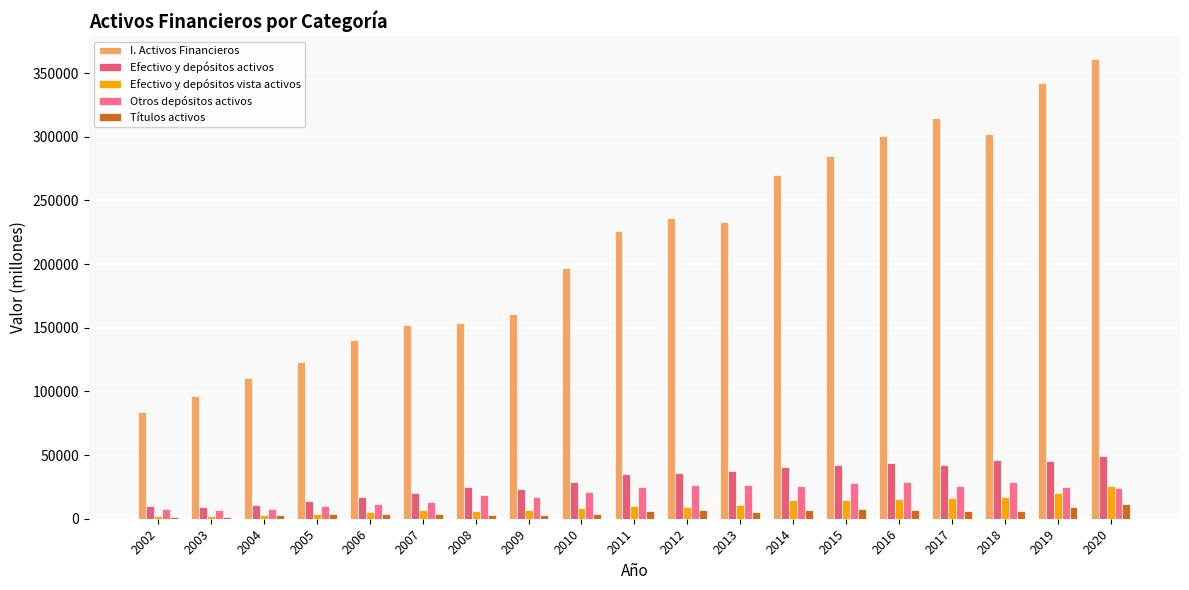

Rank the series at 2016 from highest to lowest value.

I. Activos Financieros, Efectivo y depósitos activos, Otros depósitos activos, Efectivo y depósitos vista activos, Títulos activos